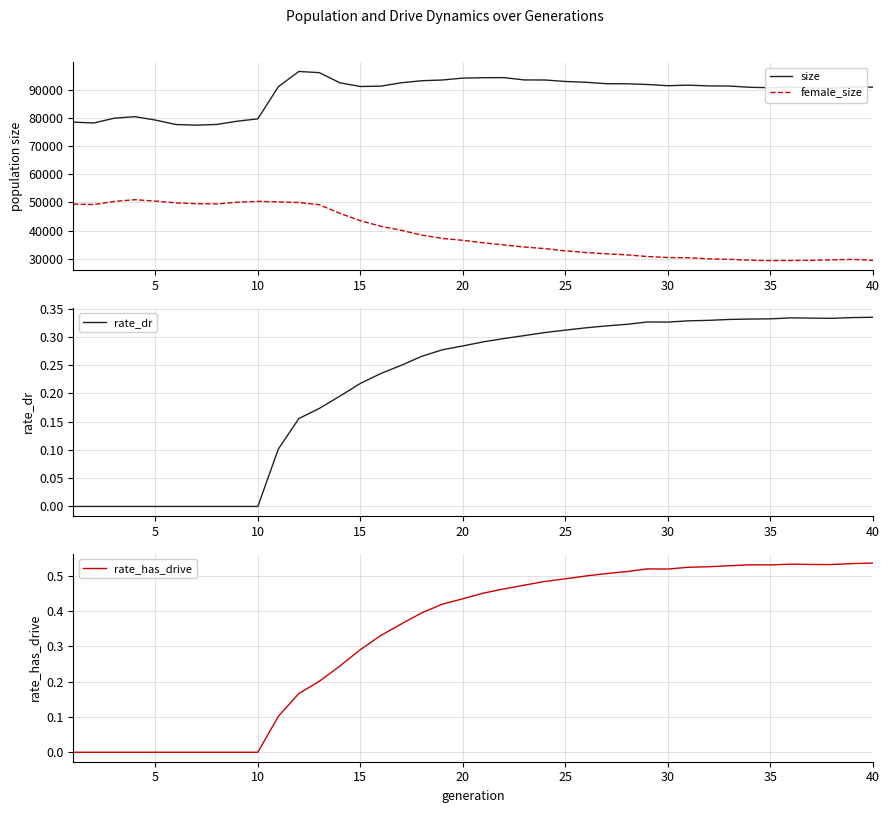

Which series has the largest total across all categories?

size